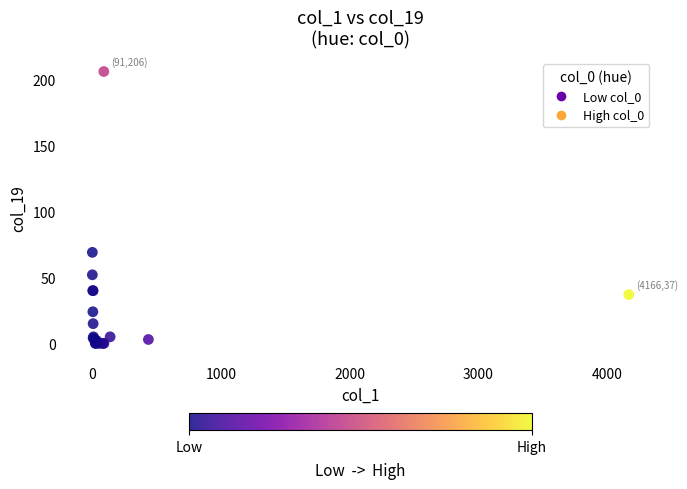

What Y value in the scatter plot is closest to 103?

69